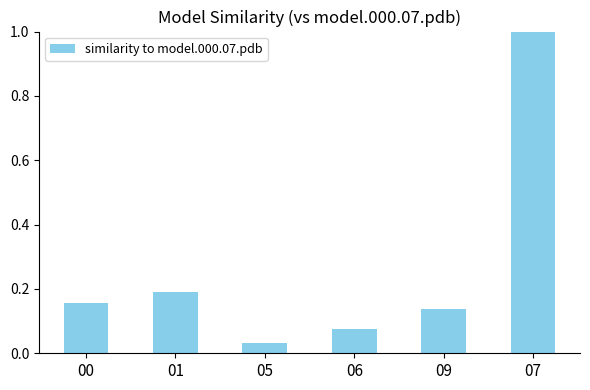

How many data points does each series have?

6